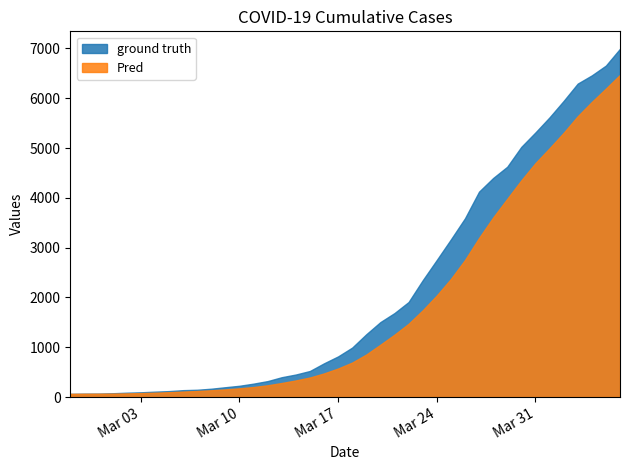

Rank the categories by value from highest to lowest.

2020-04-06, 2020-04-05, 2020-04-04, 2020-04-03, 2020-04-02, 2020-04-01, 2020-03-31, 2020-03-30, 2020-03-29, 2020-03-28, 2020-03-27, 2020-03-26, 2020-03-25, 2020-03-24, 2020-03-23, 2020-03-22, 2020-03-21, 2020-03-20, 2020-03-19, 2020-03-18, 2020-03-17, 2020-03-16, 2020-03-15, 2020-03-14, 2020-03-13, 2020-03-12, 2020-03-11, 2020-03-10, 2020-03-09, 2020-03-08, 2020-03-07, 2020-03-06, 2020-03-05, 2020-03-04, 2020-03-03, 2020-03-02, 2020-03-01, 2020-02-29, 2020-02-28, 2020-02-27